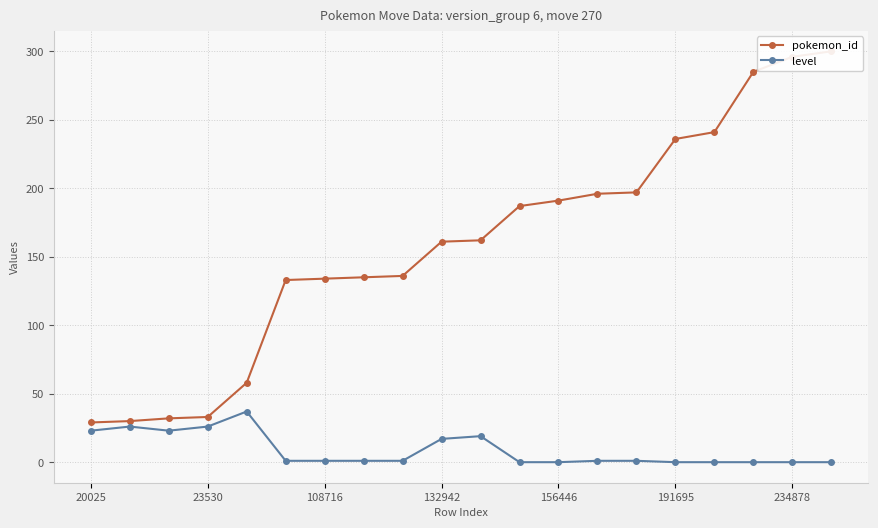

Does the chart have visible grid lines?

Yes